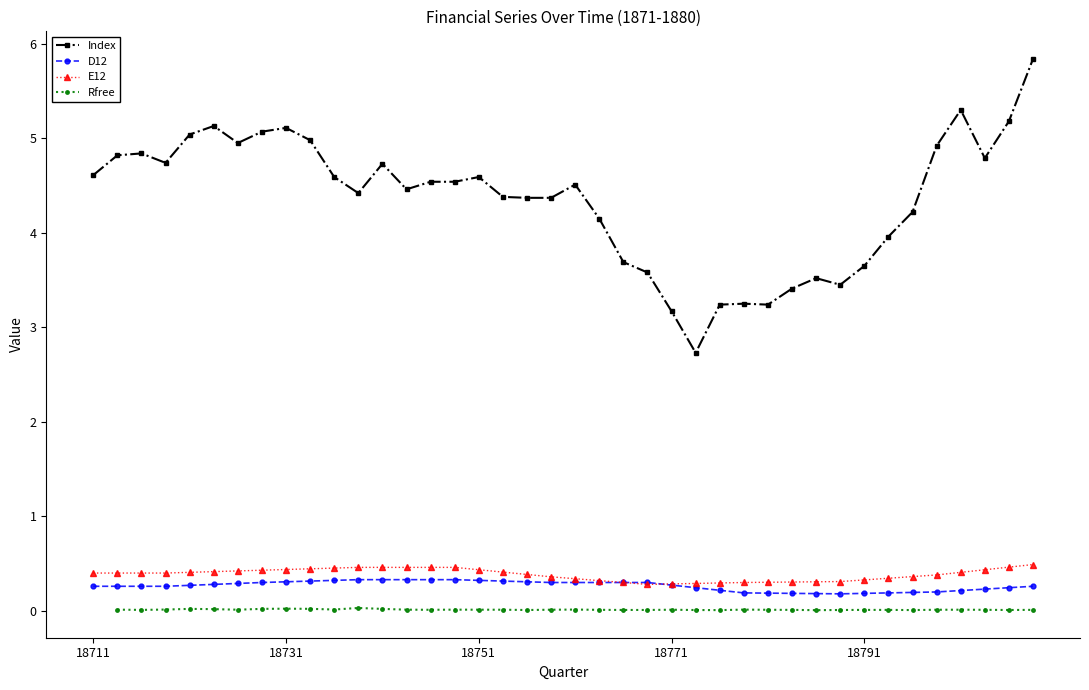

True or false: E12 and Index intersect in this chart.

False